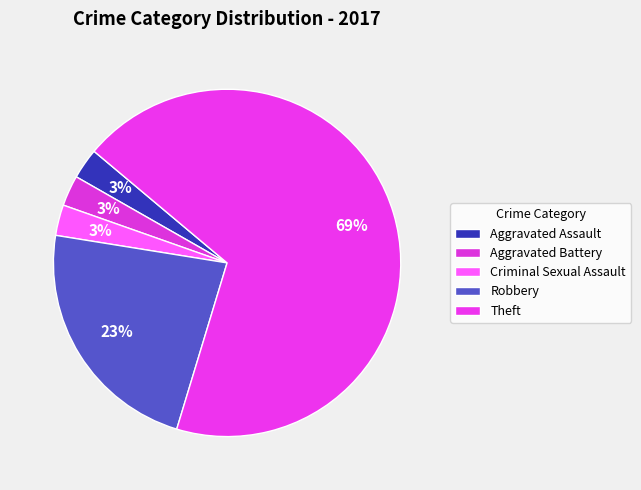

Do Robbery and Aggravated Battery together represent more than half of the pie?

No